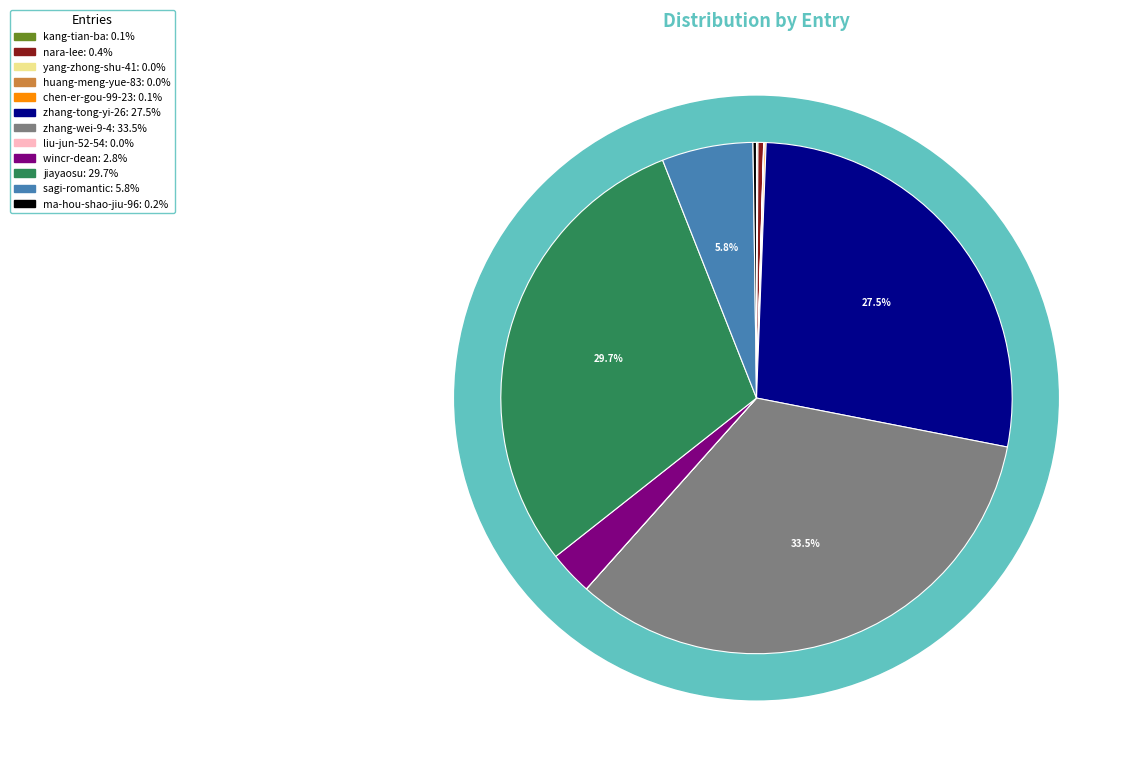

To the nearest percent, what is the difference between the largest and smallest slice percentages?

34%